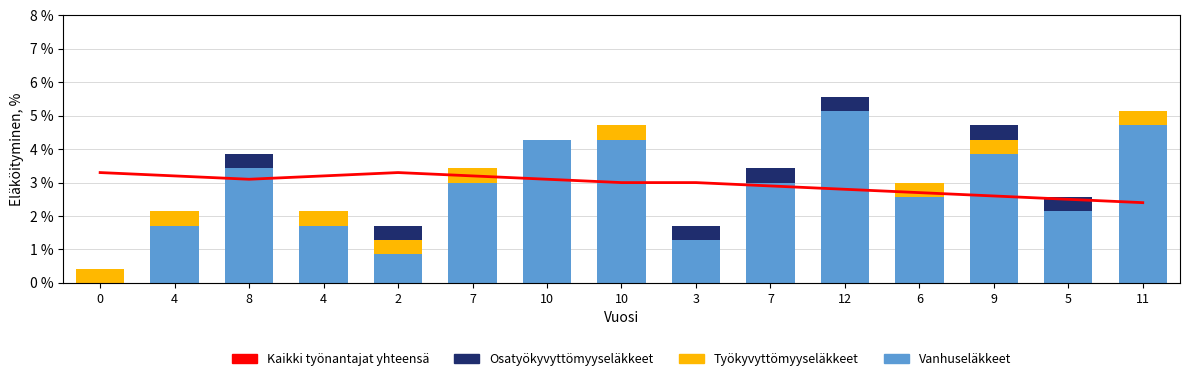

Reading right to left, list all the values displayed in this chart.

Vanhuseläkkeet: 11=4.7	5=2.1	9=3.9	6=2.6	12=5.1	7=3.0	3=1.3	10=4.3	10=4.3	7=3.0	2=0.9	4=1.7	8=3.4	4=1.7	0=0.0
Työkyvyttömyyseläkkeet: 11=0.4	5=0.0	9=0.4	6=0.4	12=0.0	7=0.0	3=0.0	10=0.4	10=0.0	7=0.4	2=0.4	4=0.4	8=0.0	4=0.4	0=0.4
Osatyökyvyttömyyseläkkeet: 11=0.0	5=0.4	9=0.4	6=0.0	12=0.4	7=0.4	3=0.4	10=0.0	10=0.0	7=0.0	2=0.4	4=0.0	8=0.4	4=0.0	0=0.0
Kaikki työnantajat yhteensä: 11=2.4	5=2.5	9=2.6	6=2.7	12=2.8	7=2.9	3=3.0	10=3.0	10=3.1	7=3.2	2=3.3	4=3.2	8=3.1	4=3.2	0=3.3